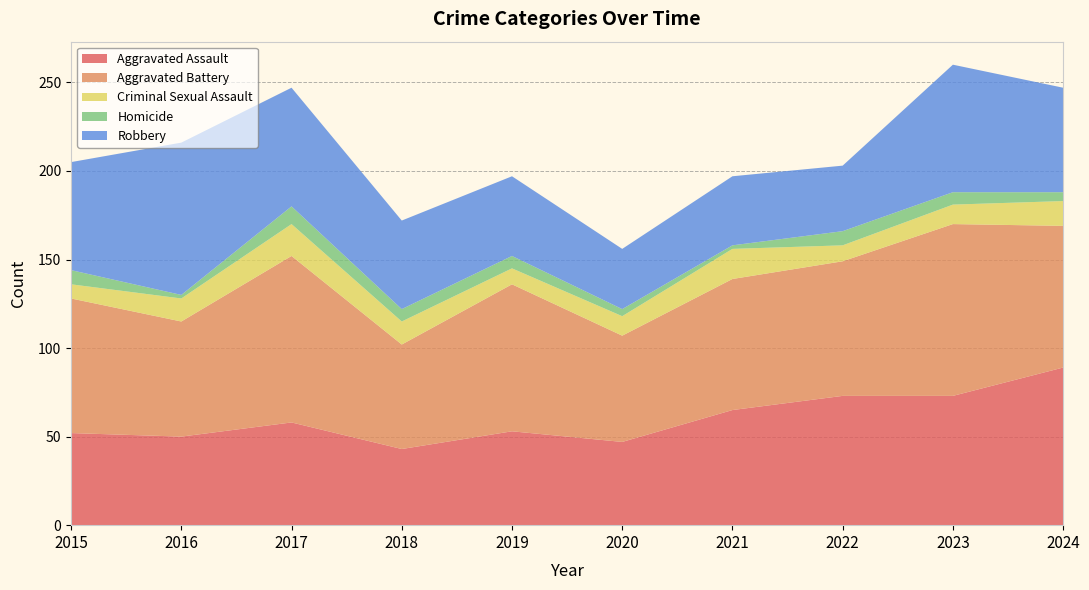

How many values in the Aggravated Assault series are below 58?

5